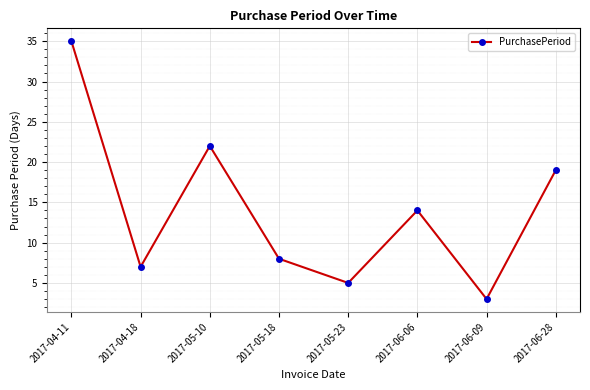

List the labels in order of value, smallest first.

2017-06-09, 2017-05-23, 2017-04-18, 2017-05-18, 2017-06-06, 2017-06-28, 2017-05-10, 2017-04-11